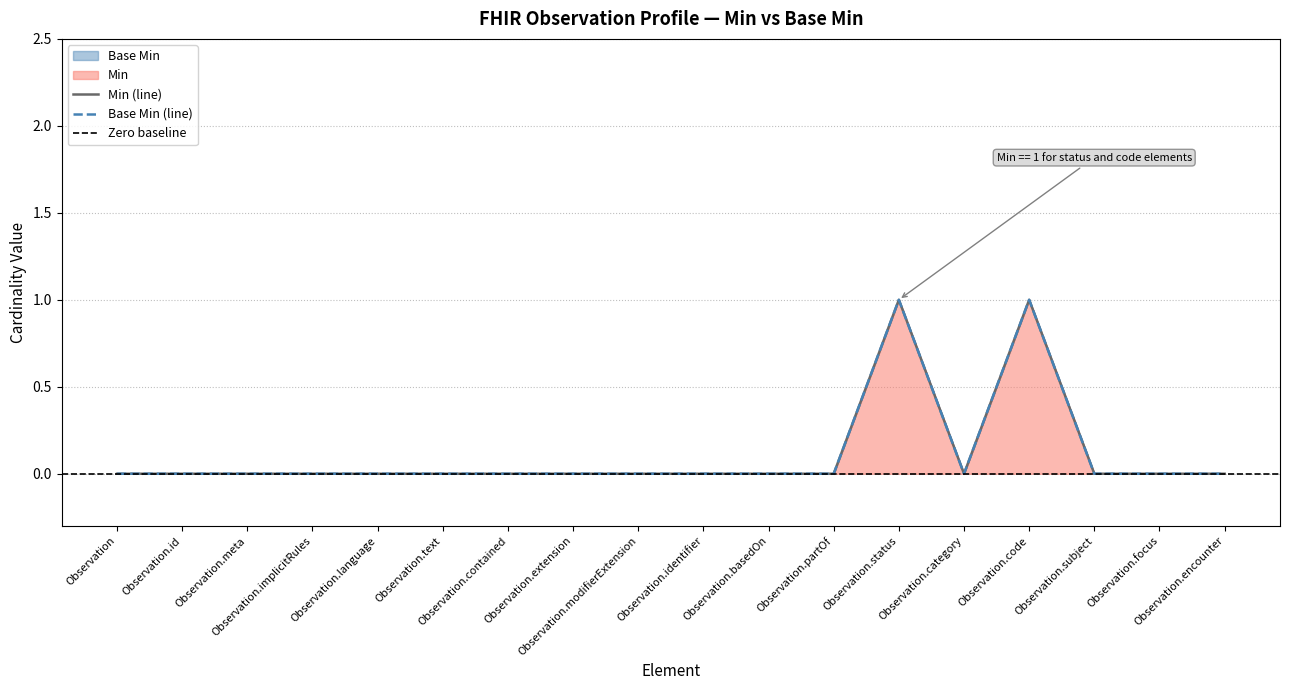

Reading left to right, transcribe all the data shown in this chart.

Min: 0	0	0	0	0	0	0	0	0	0	0	0	1	0	1	0	0	0
Base Min: 0	0	0	0	0	0	0	0	0	0	0	0	1	0	1	0	0	0